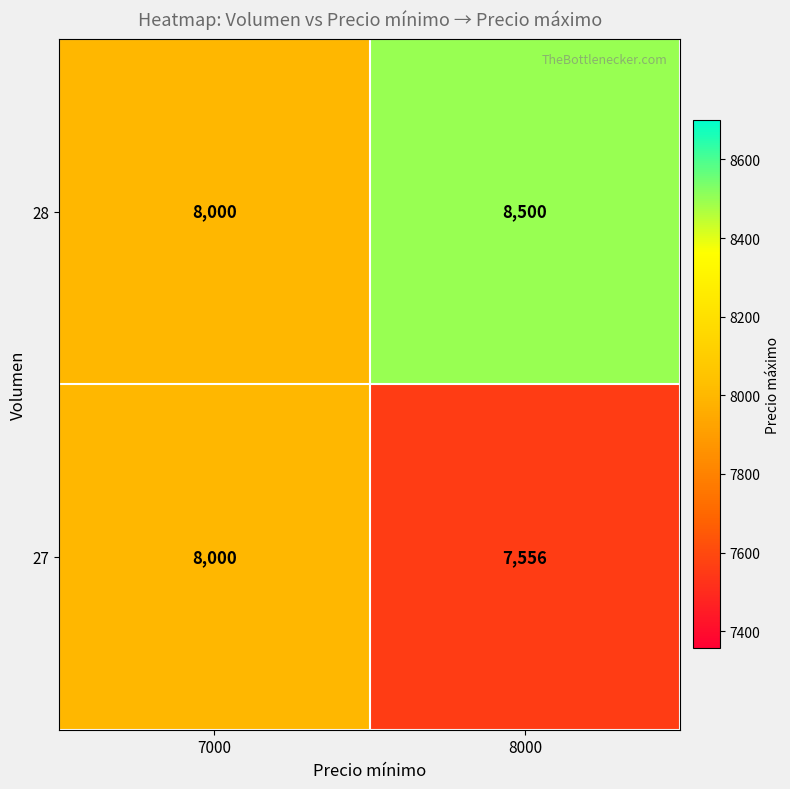

At 8000, list the series in order from smallest to largest.

27, 28